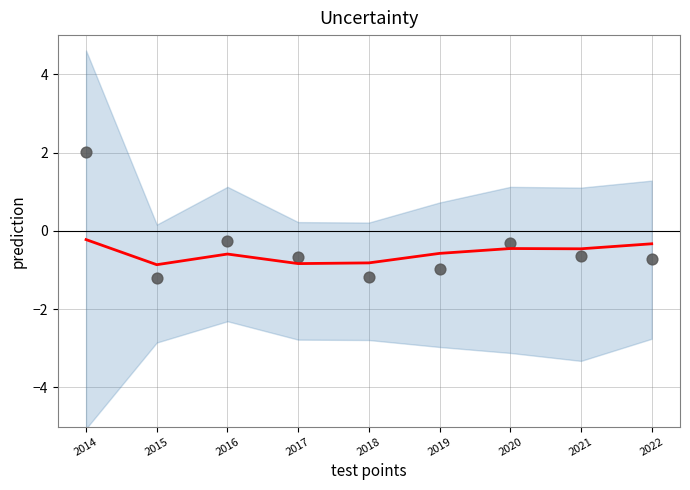

At how many categories does at least one series exceed 0?

1